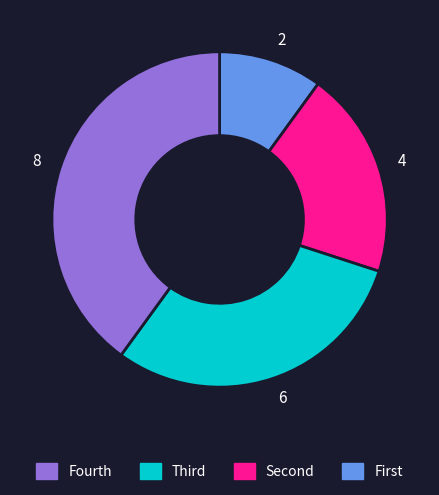

Combined, do 2 and 4 account for over 50%?

No